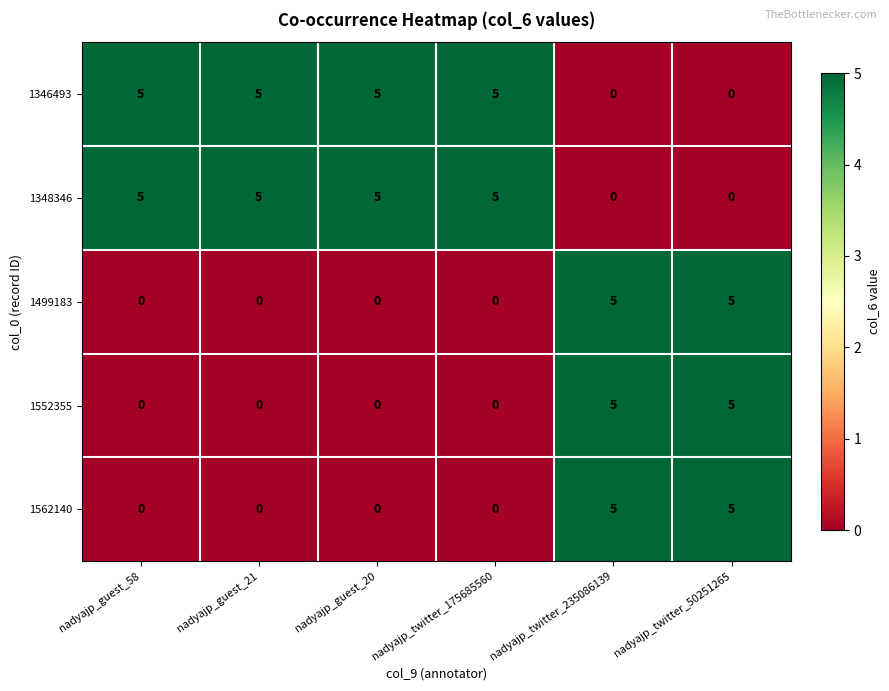

What is the maximum value shown in the chart?

5